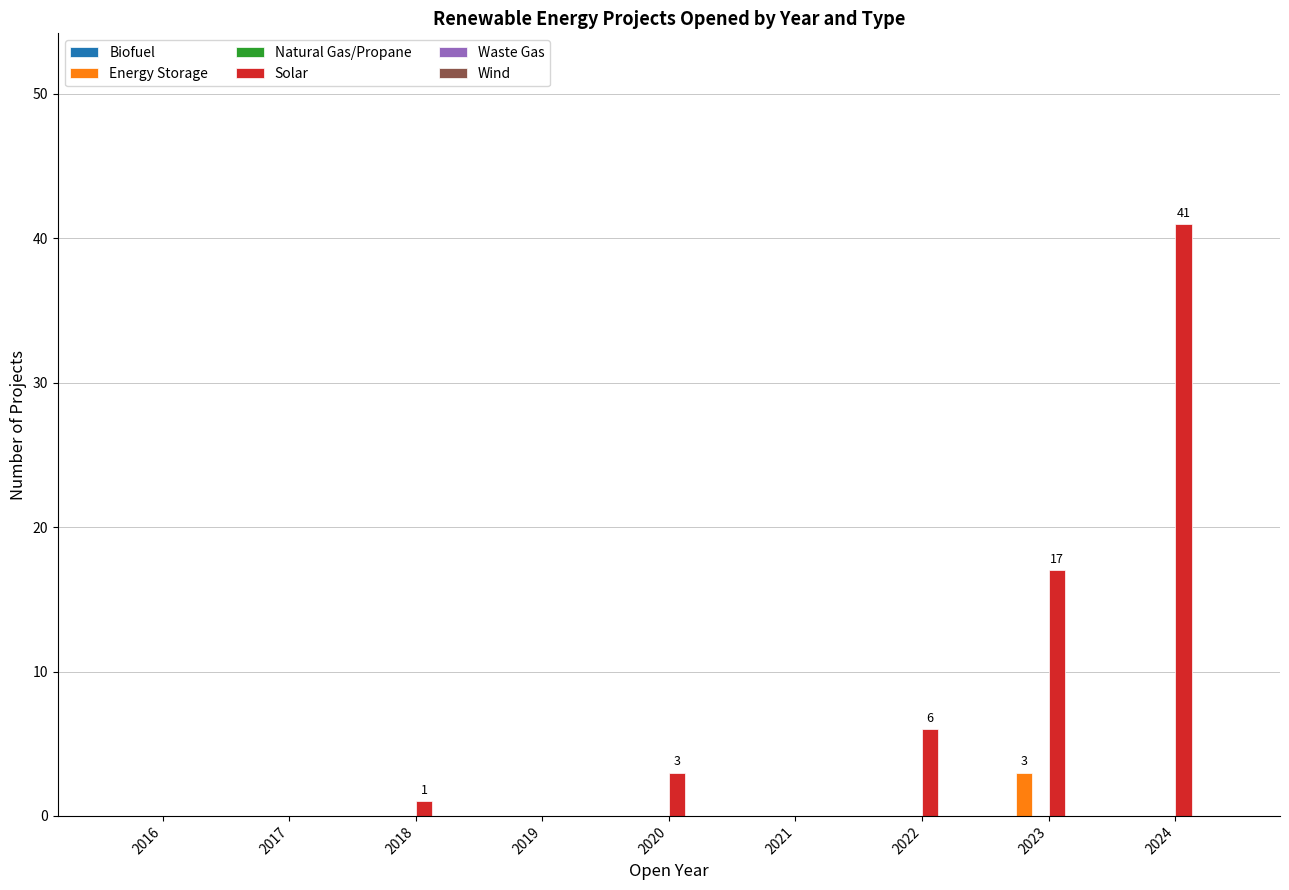

Which series has the largest total across all categories?

Solar